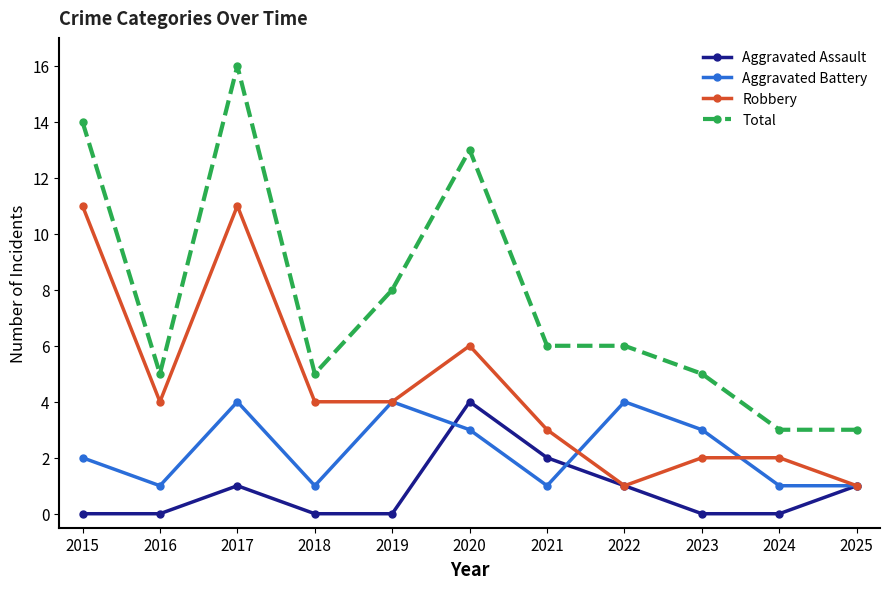

Reading left to right, extract all data points from this chart.

Aggravated Assault: 0	0	1	0	0	4	2	1	0	0	1
Aggravated Battery: 2	1	4	1	4	3	1	4	3	1	1
Robbery: 11	4	11	4	4	6	3	1	2	2	1
Total: 14	5	16	5	8	13	6	6	5	3	3